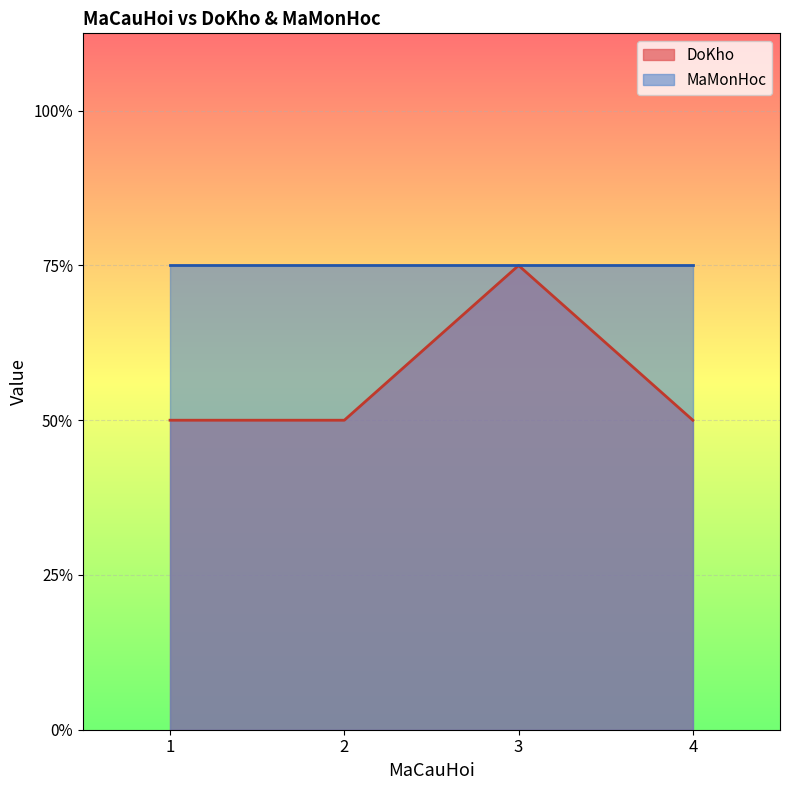

List the labels in order of value, largest first.

3, 1, 2, 4